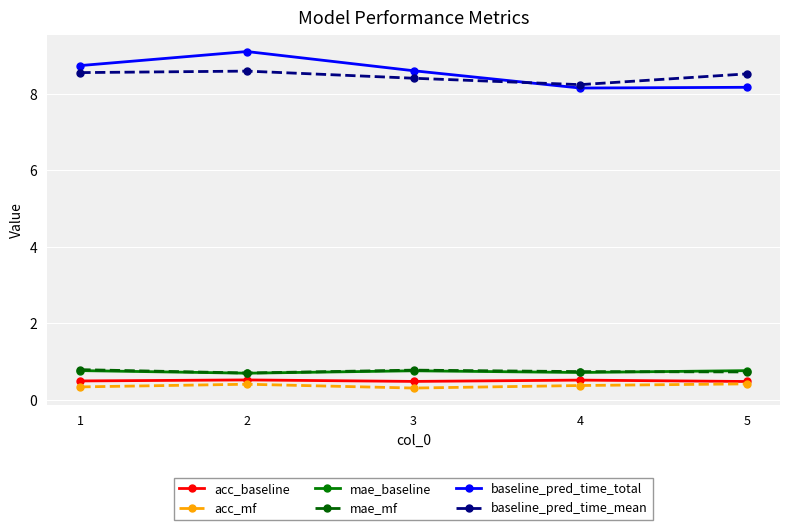

The baseline_pred_time_total series shows 11.5 at 1. True or false?

False